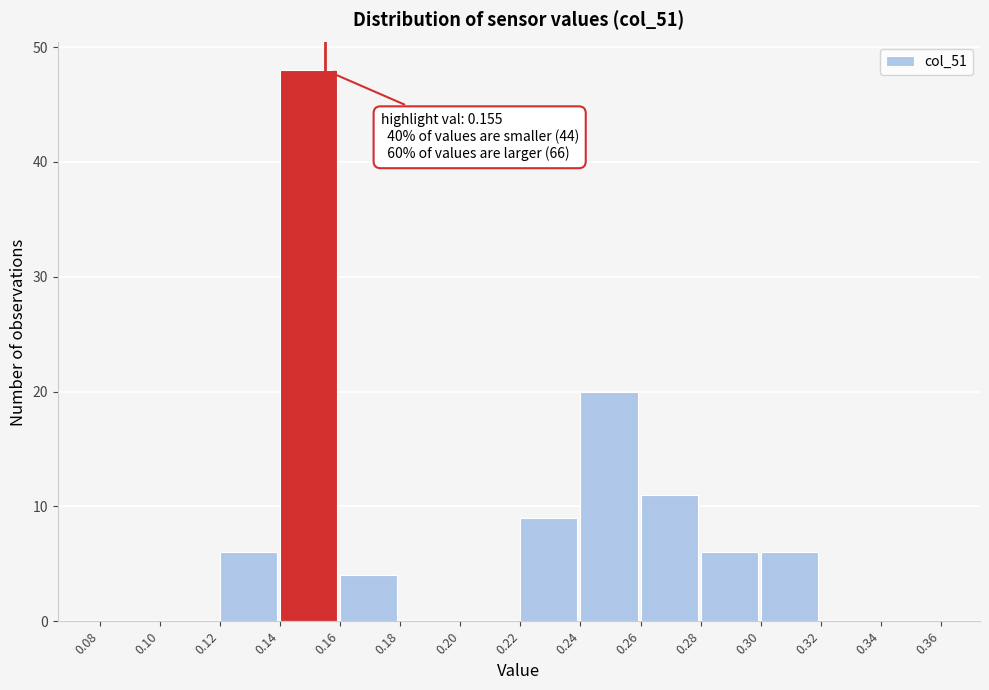

Which range on the x-axis has the tallest bar?

0.14 to 0.16